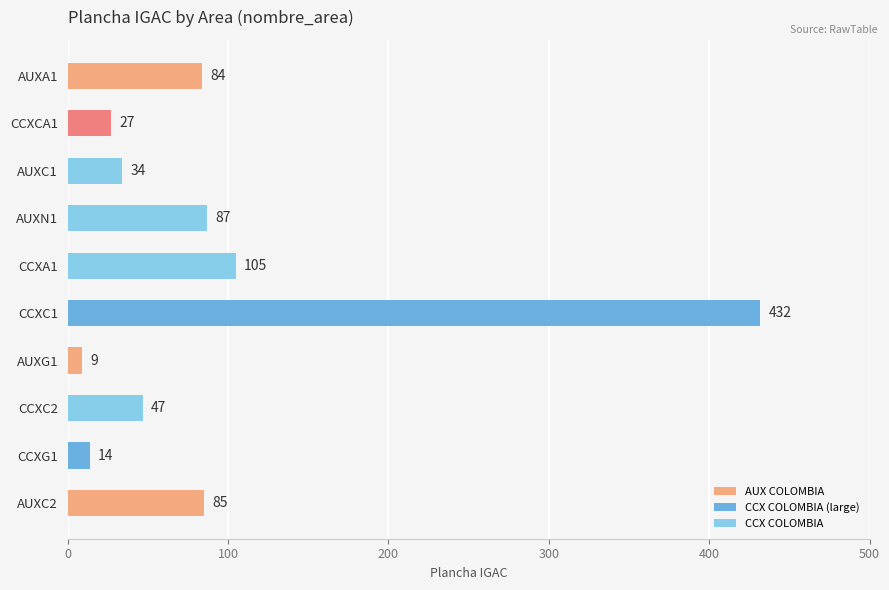

How many data points are less than 84?

5